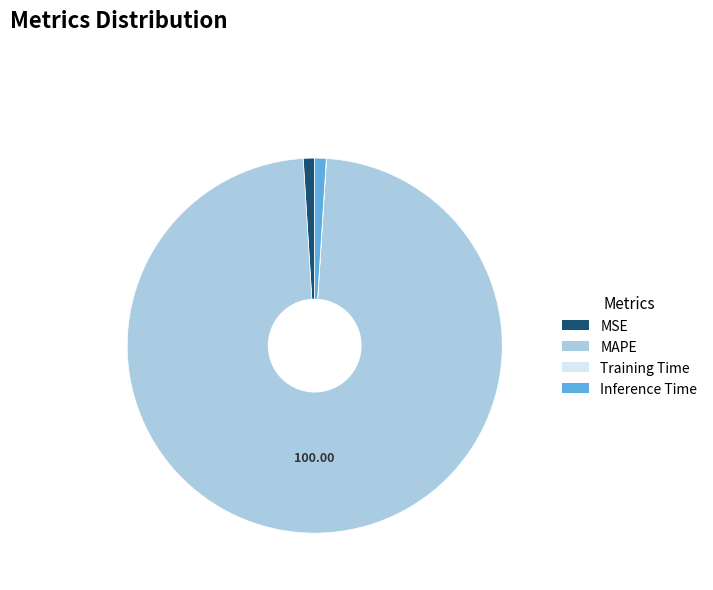

Which category accounts for the majority?

MAPE